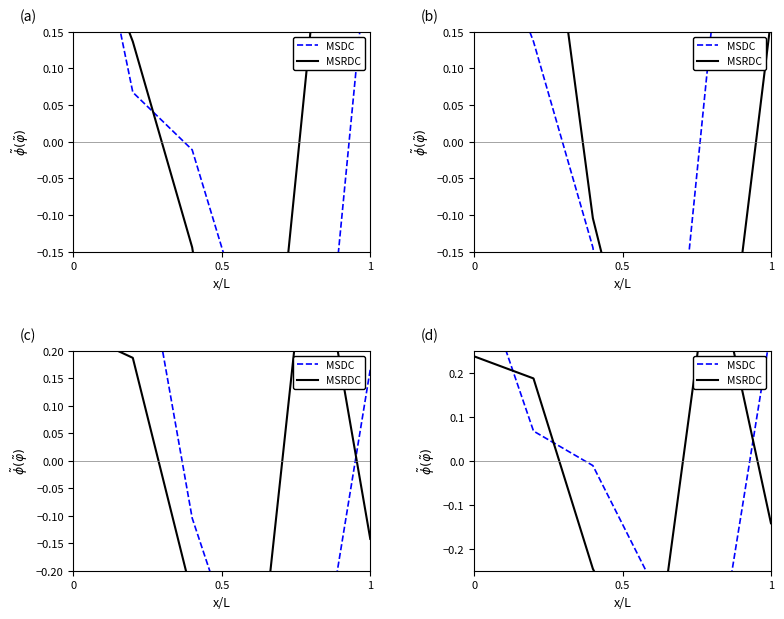

What position from the right is 0?

6